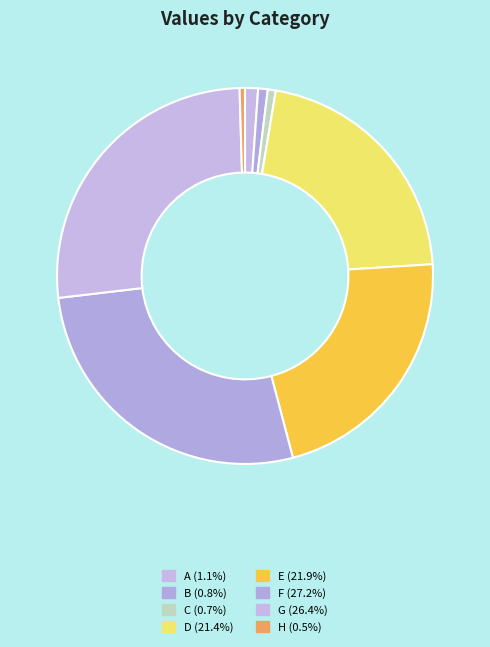

Approximately how many times larger is the value at G compared to F?

1.0